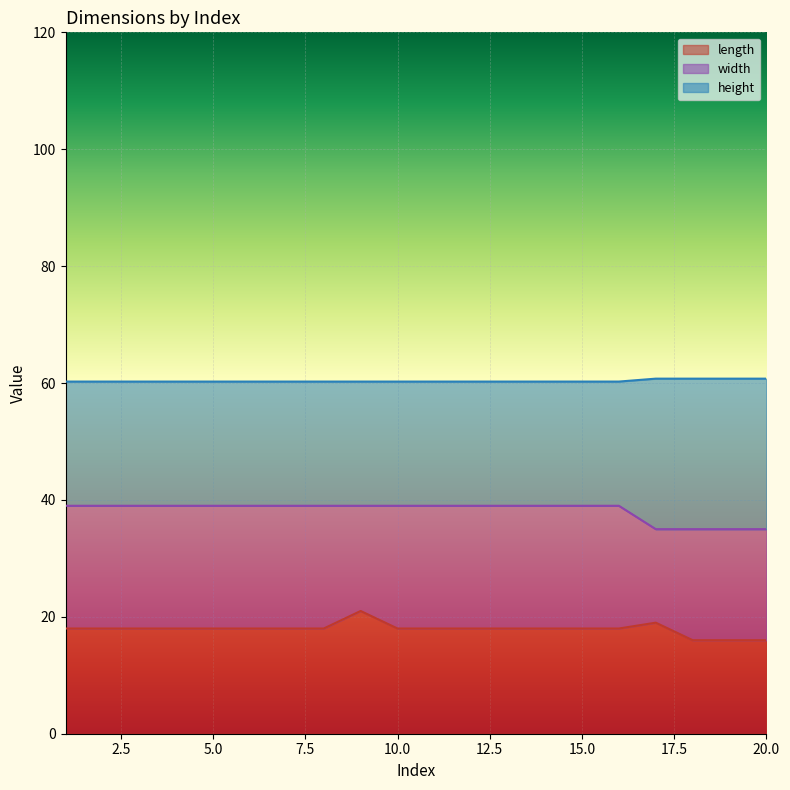

Does the chart display data point markers on the line(s)?

No